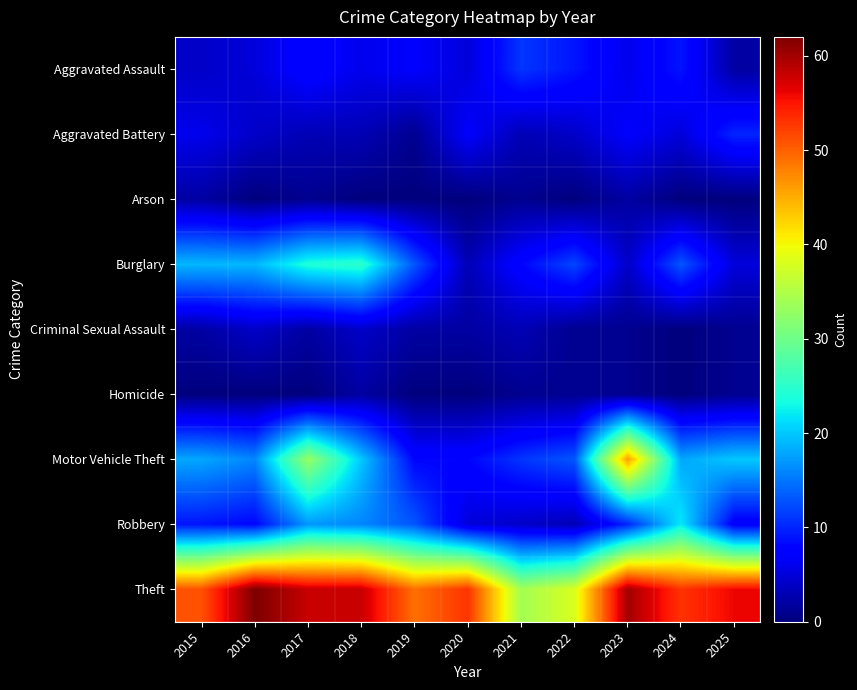

Which series changed the most between 2020 and 2021?

Theft